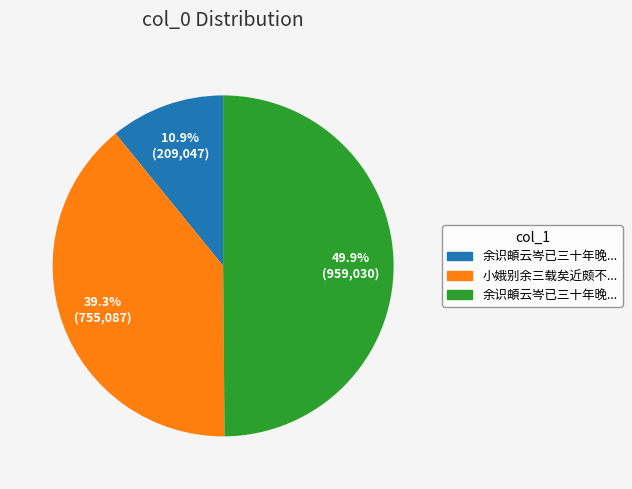

How many slices are in this pie chart?

3